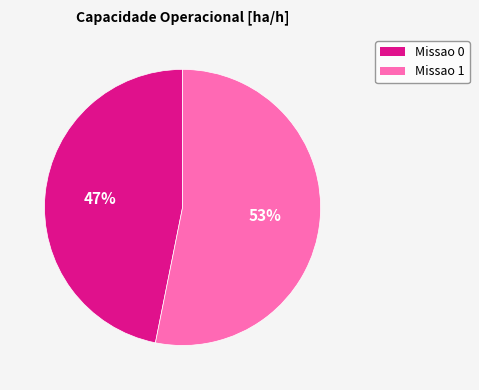

Is it true that Missao 1 is 53% of the pie?

True